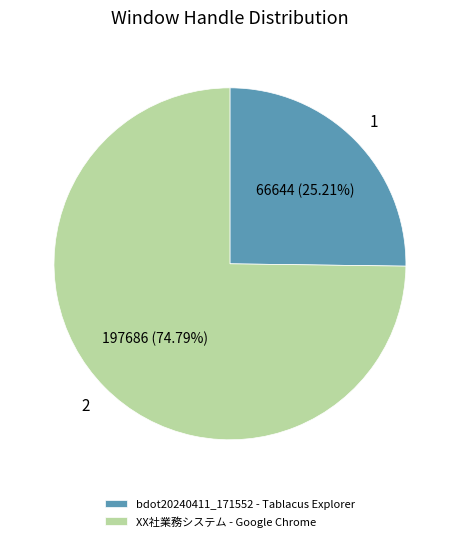

Which has a higher value, XX社業務システム - Google Chrome or bdot20240411_171552 - Tablacus Explorer?

XX社業務システム - Google Chrome